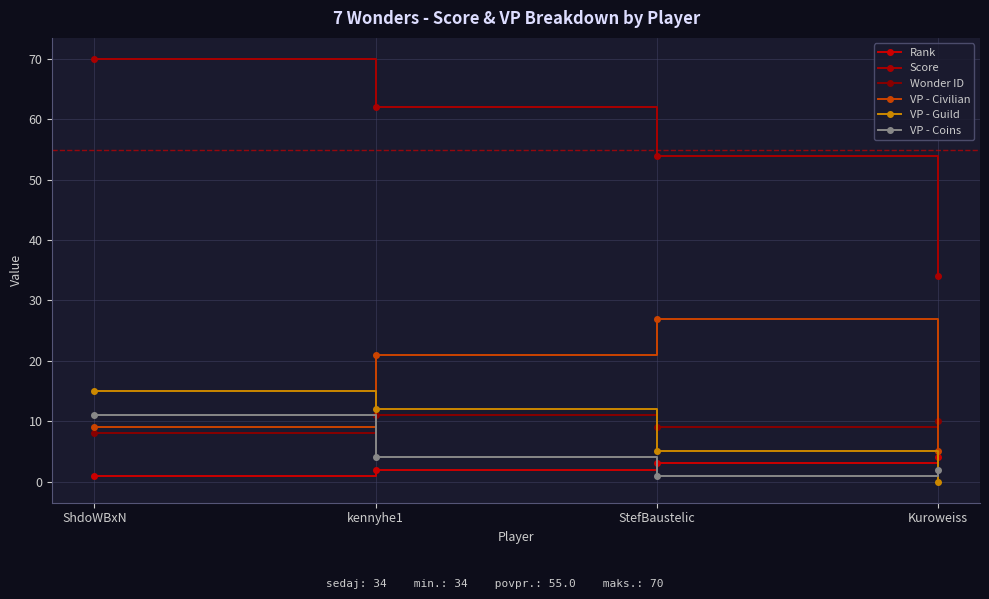

The value of Rank at Kuroweiss is 7. True or false?

False